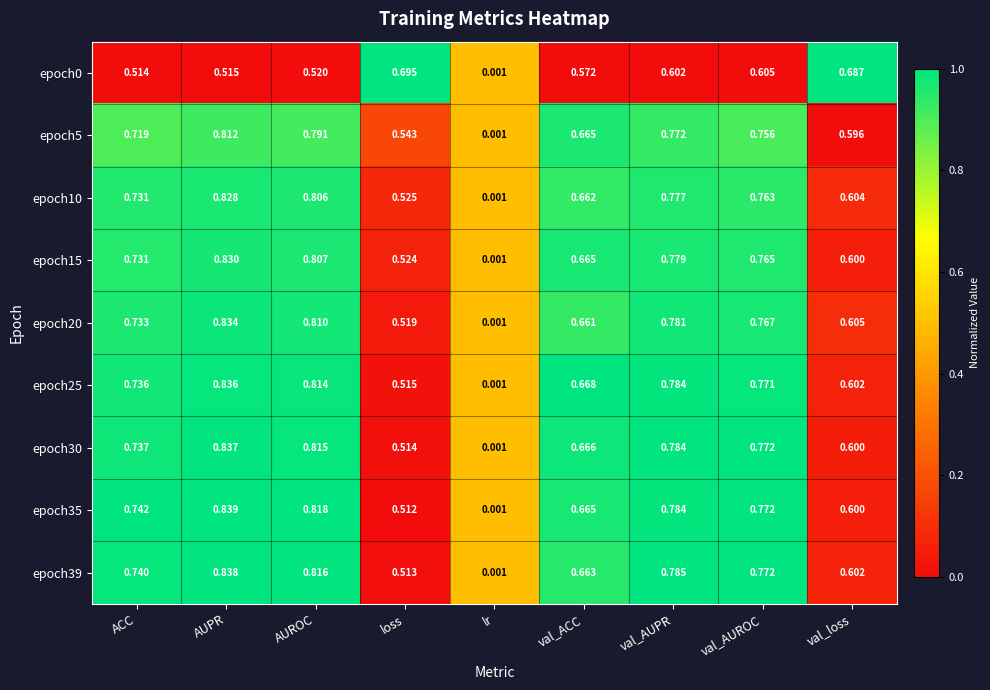

Where is epoch0 nearest to the value 0?

lr